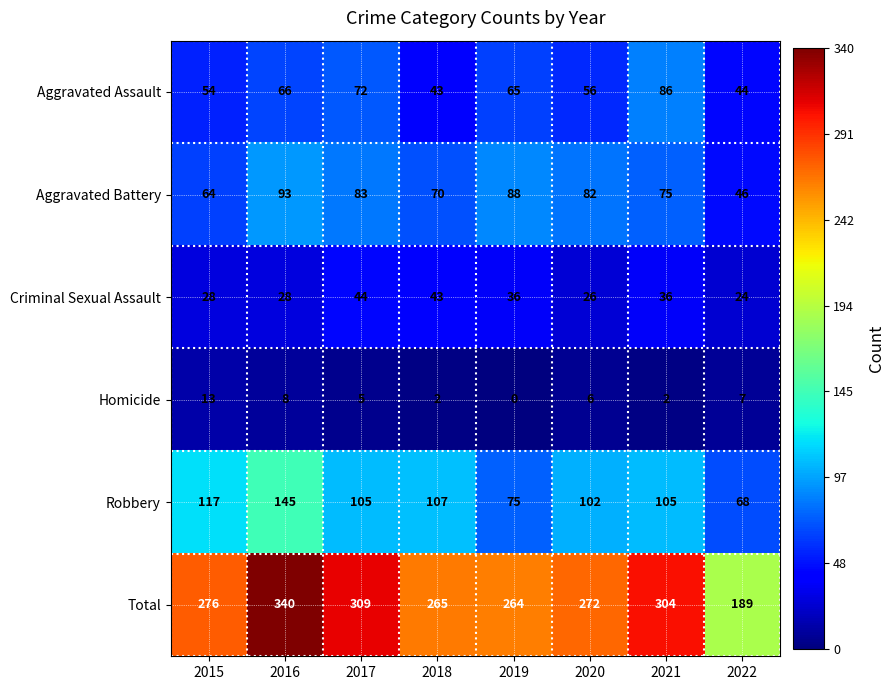

What is the difference between the maximum and minimum values in the Aggravated Assault series?

43